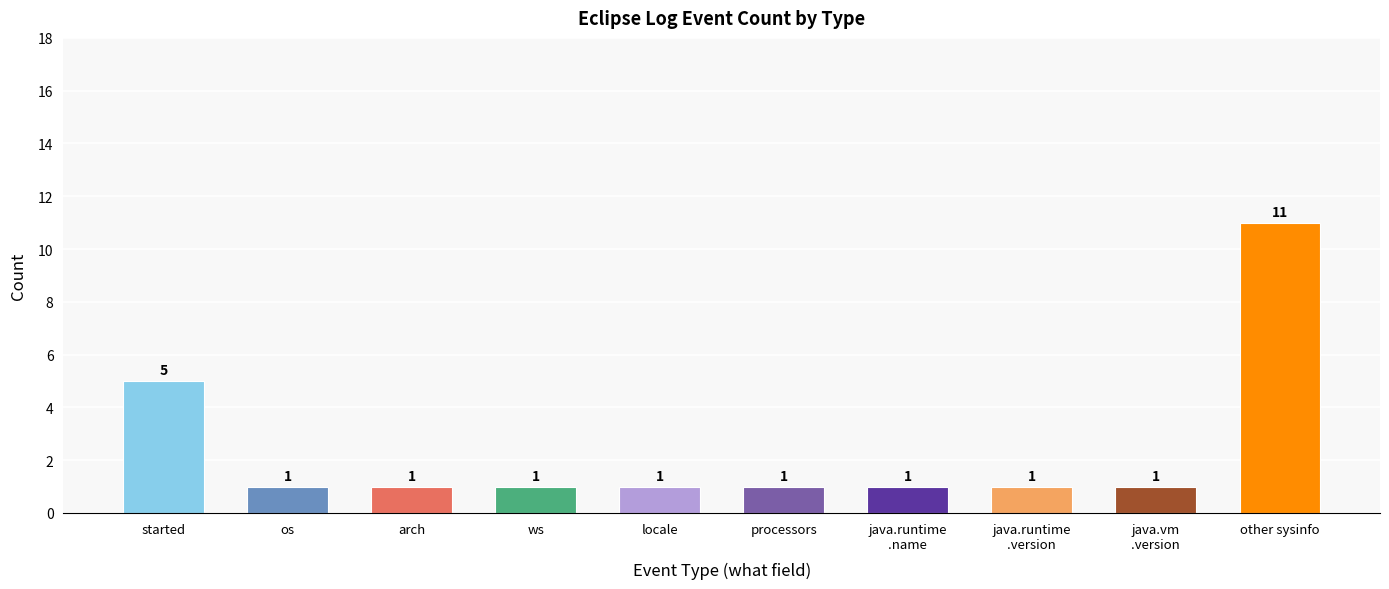

What is the sum of all values?

24